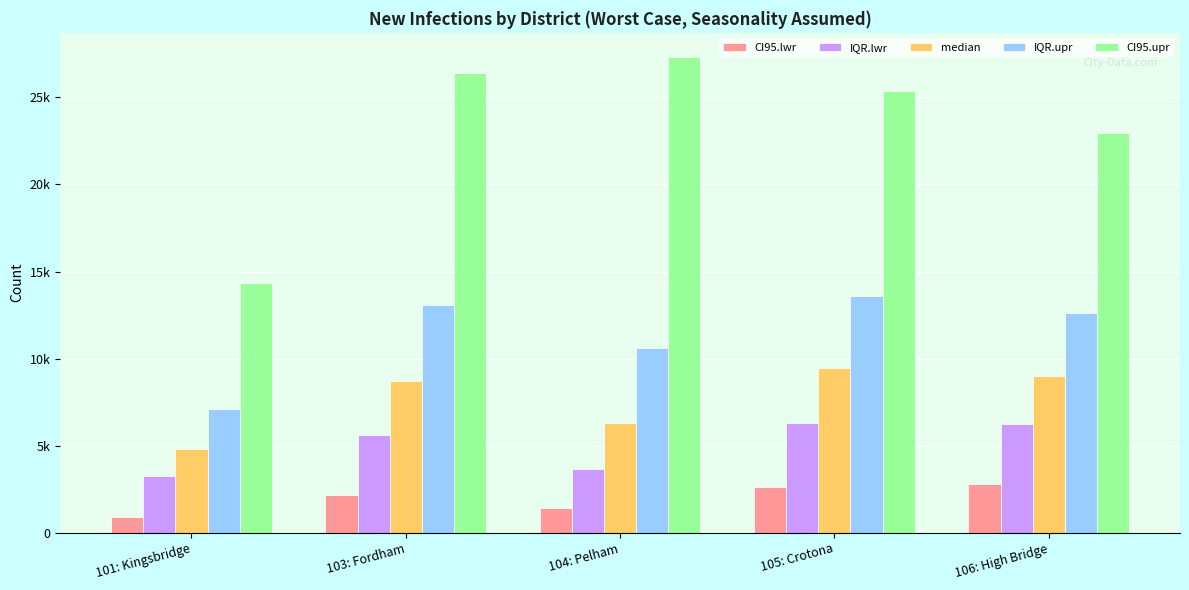

What is the difference between the second highest and minimum values in the CI95.lwr series?

1754.2